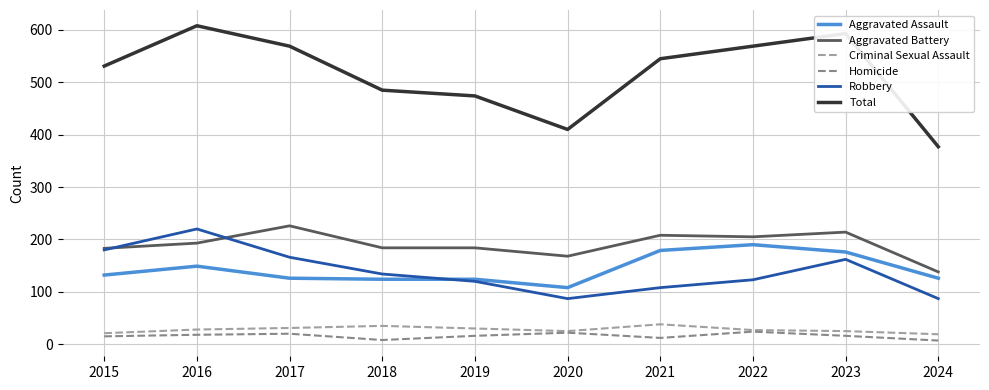

How many lines are shown in the chart?

6